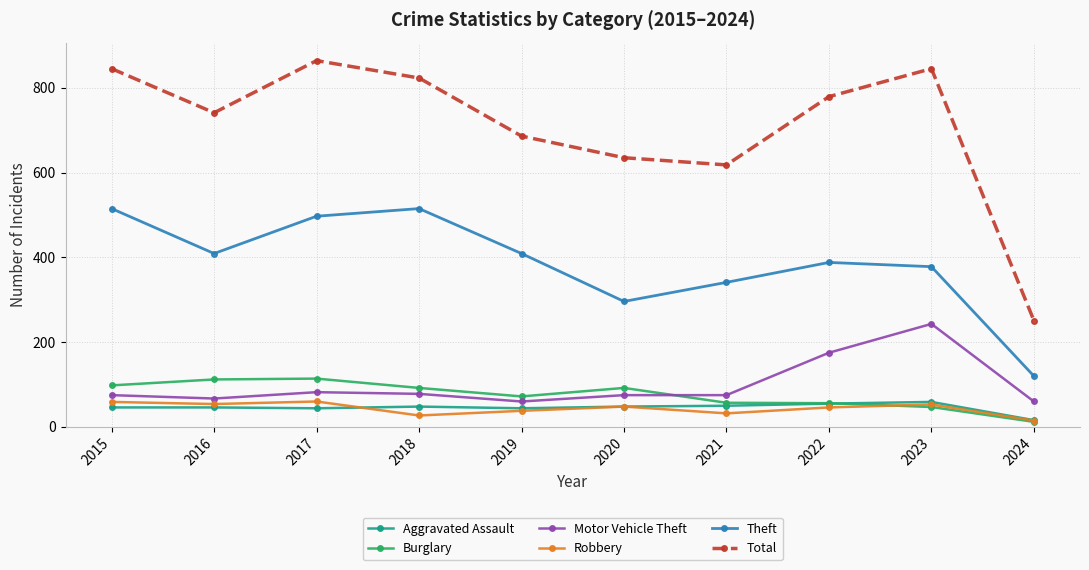

What is the sum of all Aggravated Assault values?

456